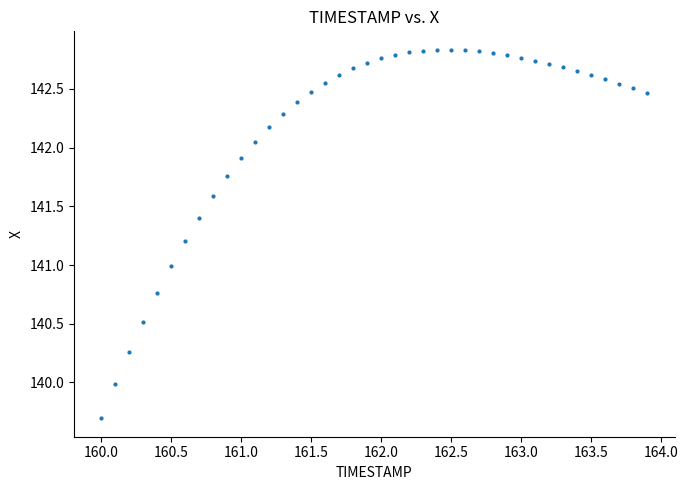

What is the range of X values (max minus min)?

3.9